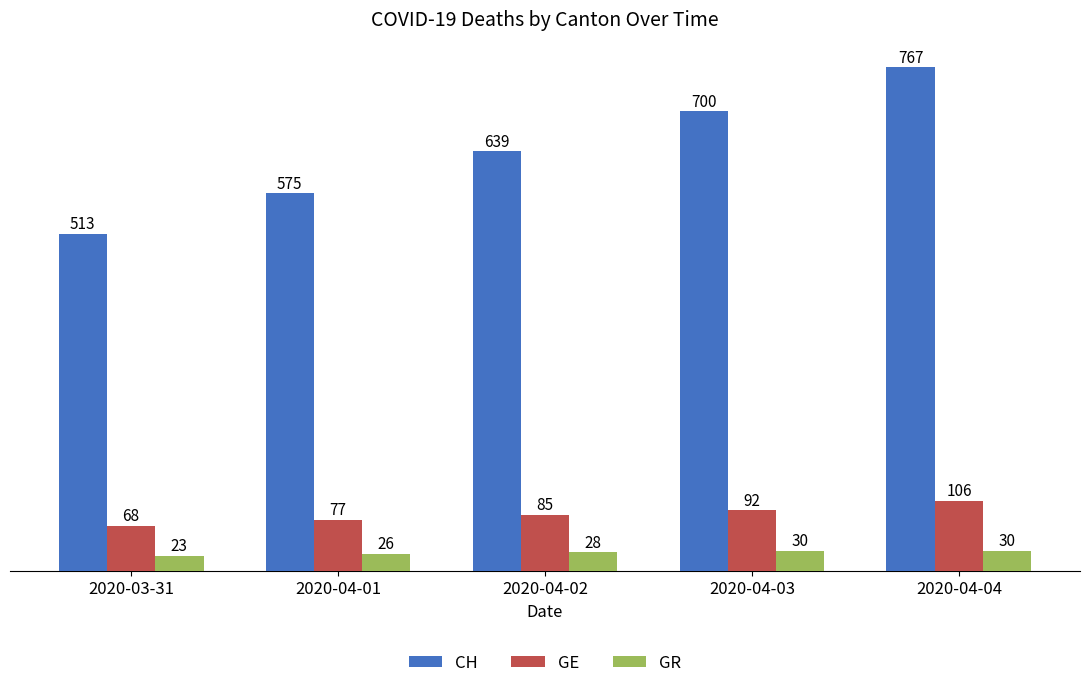

What is the maximum value shown in the chart?

767